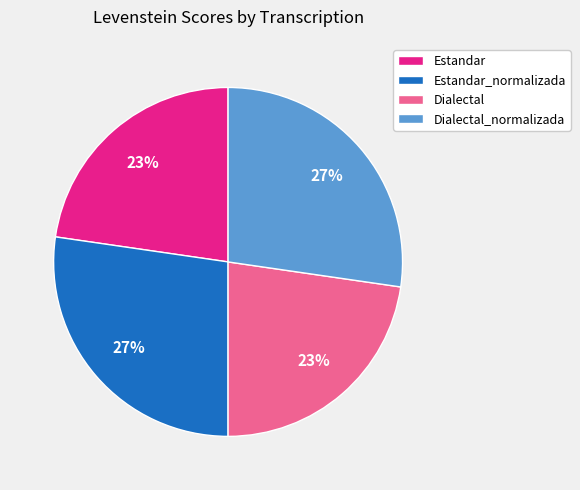

True or false: Dialectal accounts for 23% of the total.

True